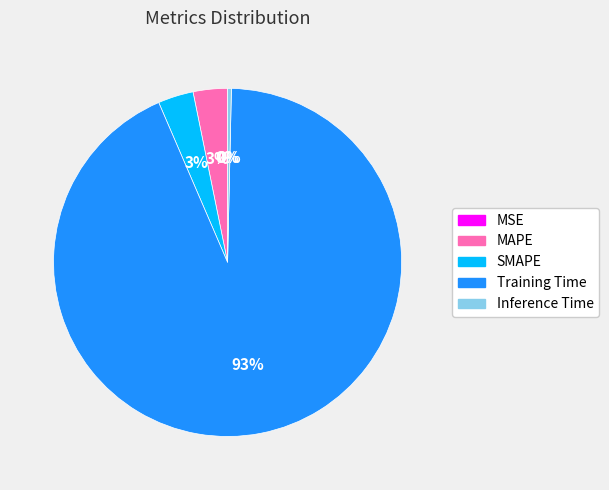

Is it true that Training Time is 99% of the pie?

False